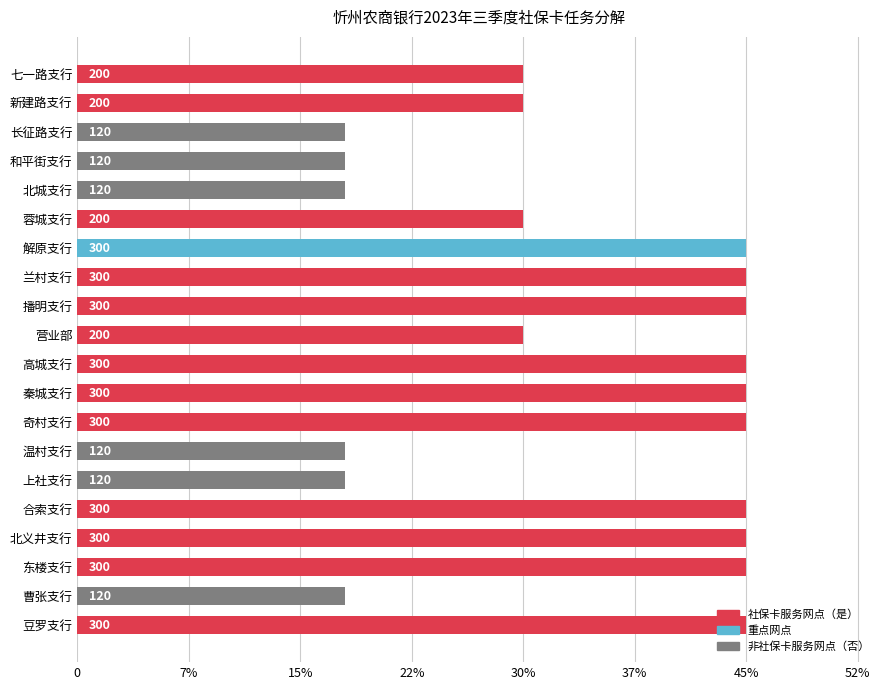

Are the bars horizontal?

Yes